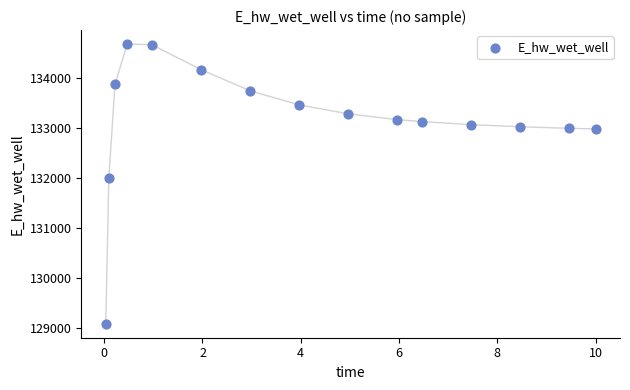

What Y value in the scatter plot is closest to 131889?

132010.9